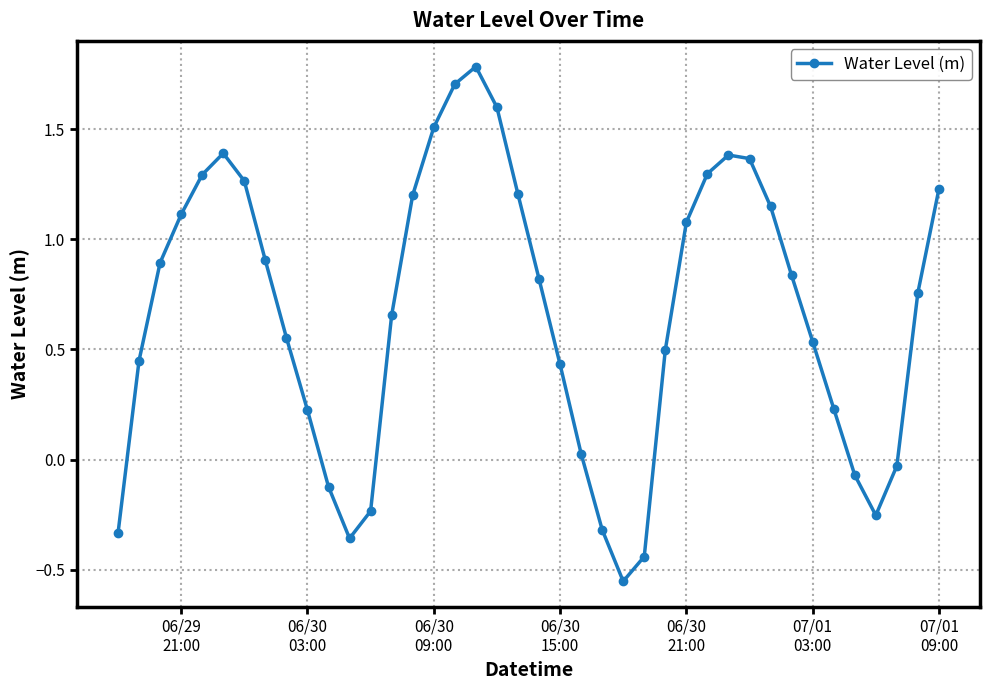

What is the maximum value shown in the chart?

1.8